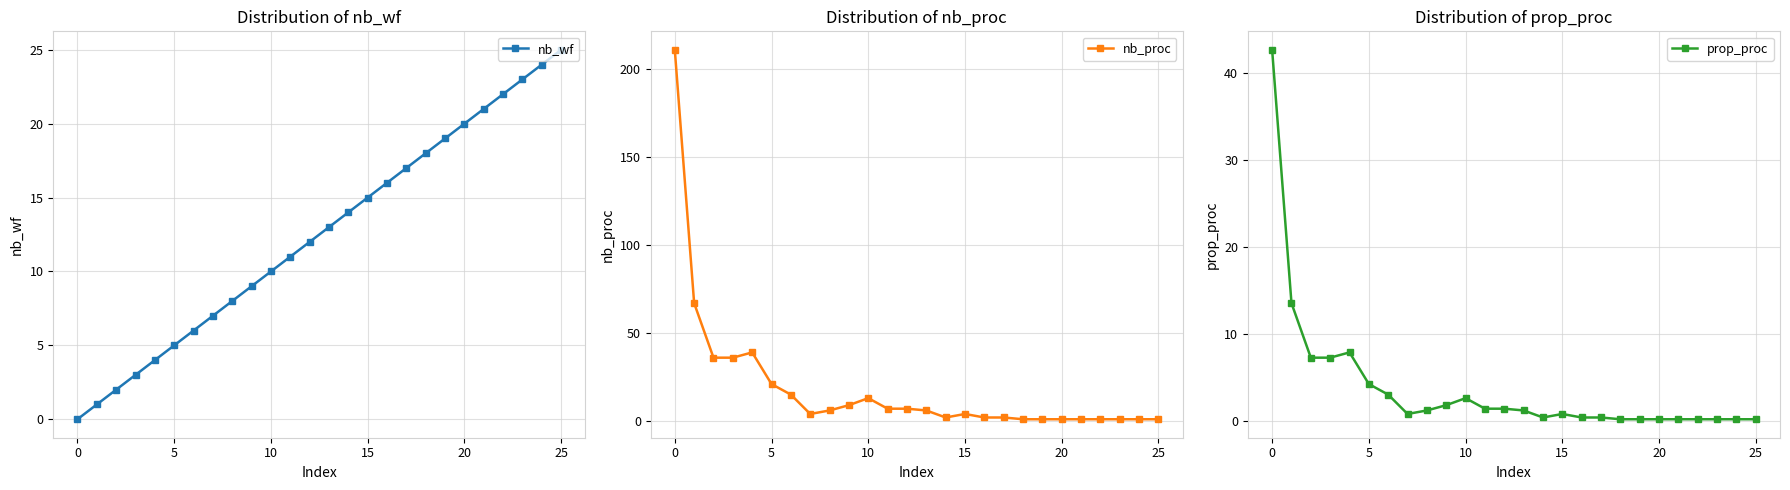

What value does the nb_proc series have at 20?

1